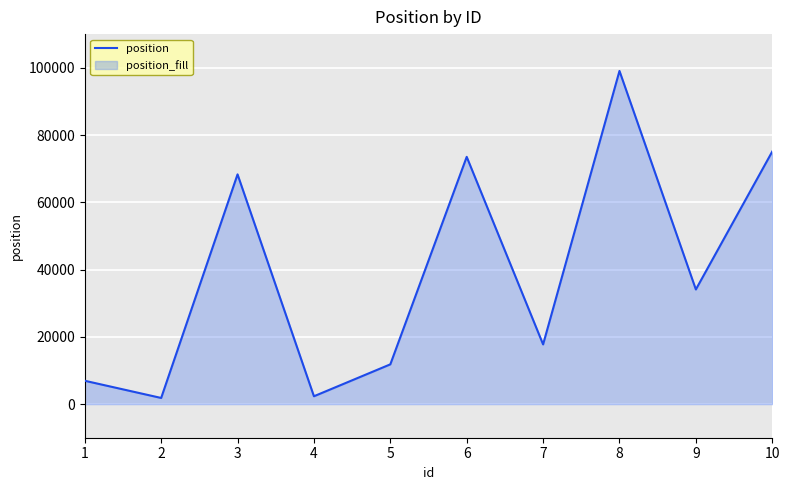

At which category does the chart reach its minimum across all series?

2